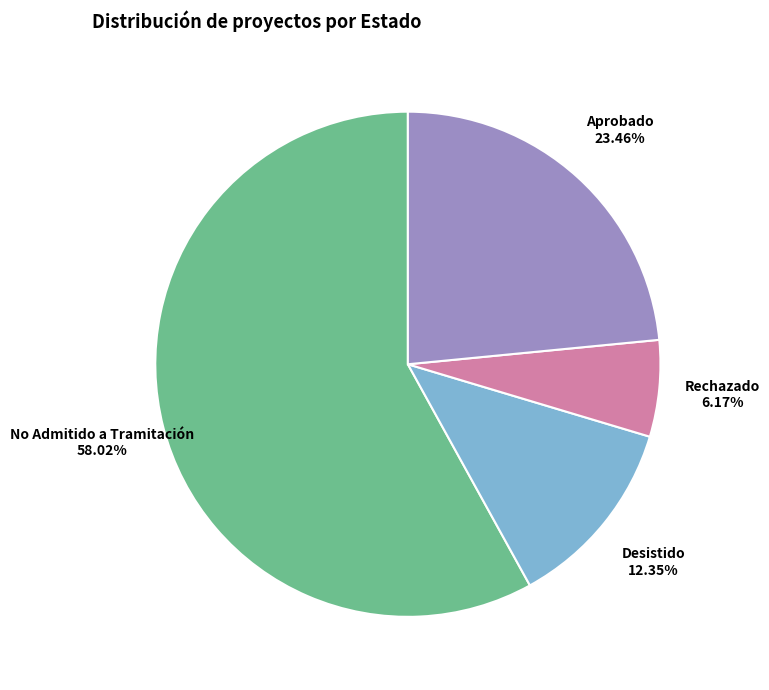

What is the smallest slice in the pie chart?

Rechazado